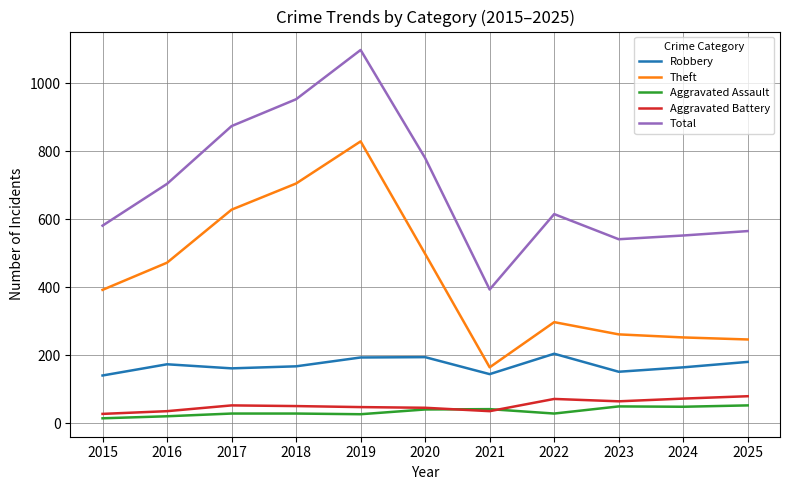

What is the spread (max minus min) of values at 2022?

587